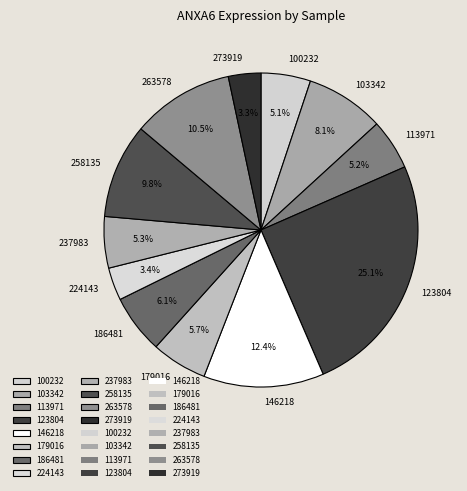

To the nearest percent, what percentage of the pie is 273919?

3%